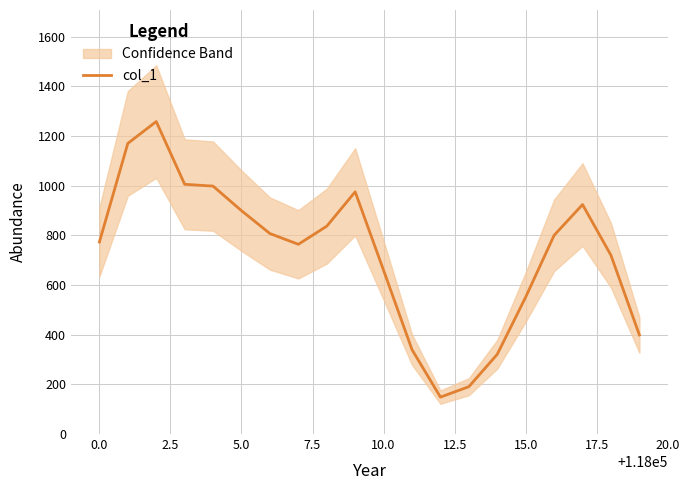

What is the greatest value displayed?

1258.3